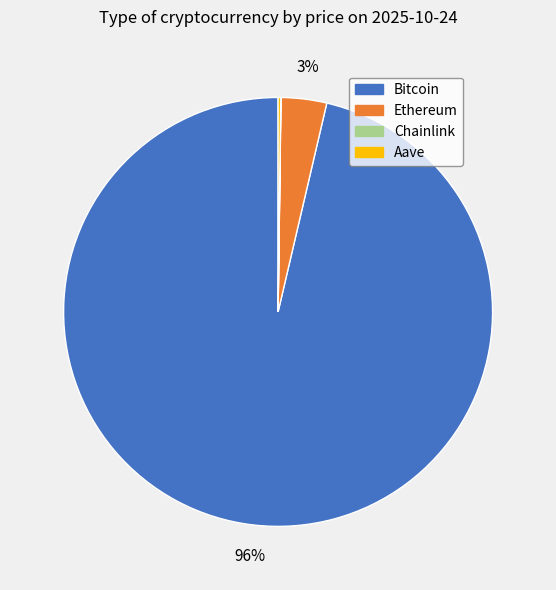

The Ethereum slice represents 17% of the pie. True or false?

False